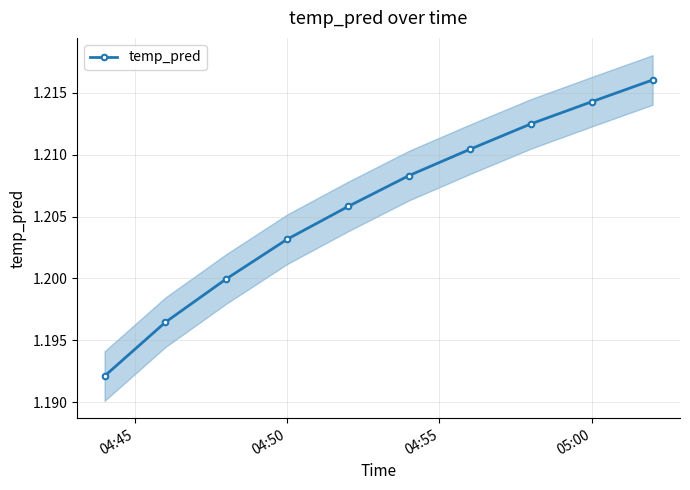

Reading left to right, what are all the values shown in this chart?

1.2	1.2	1.2	1.2	1.2	1.2	1.2	1.2	1.2	1.2